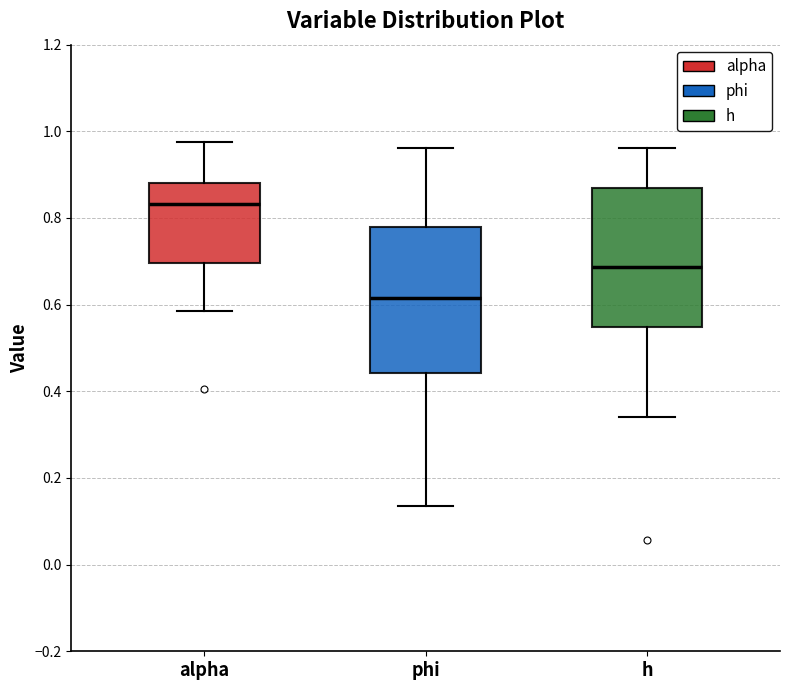

Reading left to right, read every box against the y-axis: the position of its median line, the range the box covers, and the ends of its whiskers. The values are not printed on the chart, so give them approximately, as read against the axis.

alpha: median 0.84, box 0.70 to 0.88, whiskers 0.58 to 0.98
phi: median 0.62, box 0.44 to 0.78, whiskers 0.14 to 0.96
h: median 0.68, box 0.54 to 0.86, whiskers 0.34 to 0.96